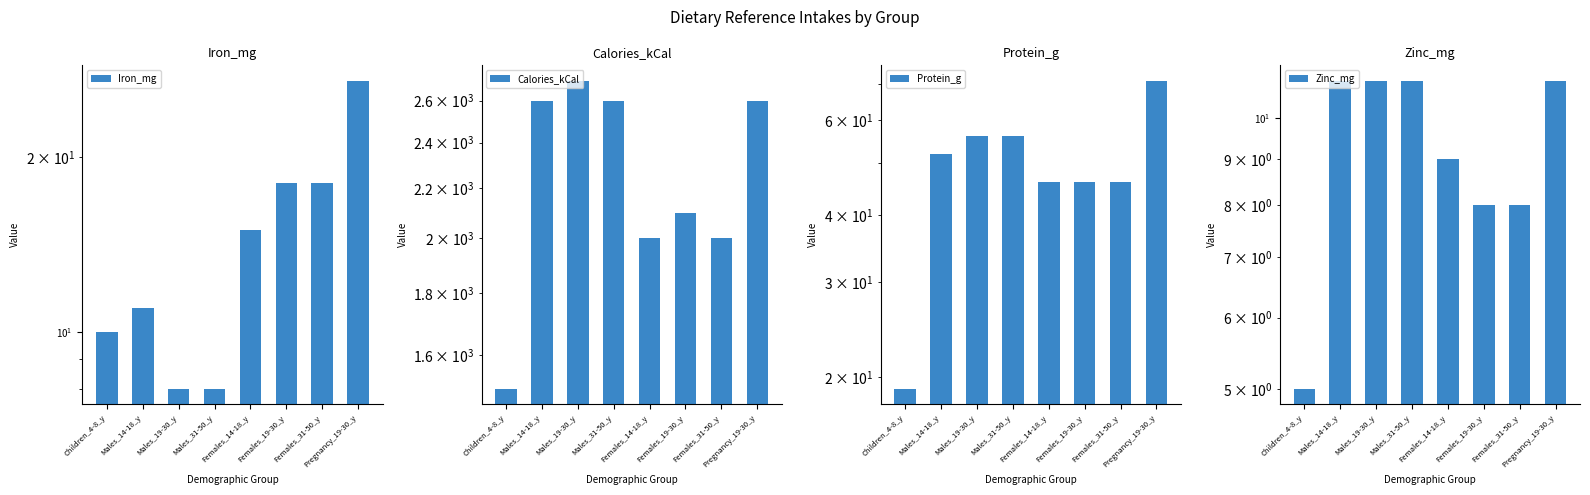

How many series are shown in this chart?

4